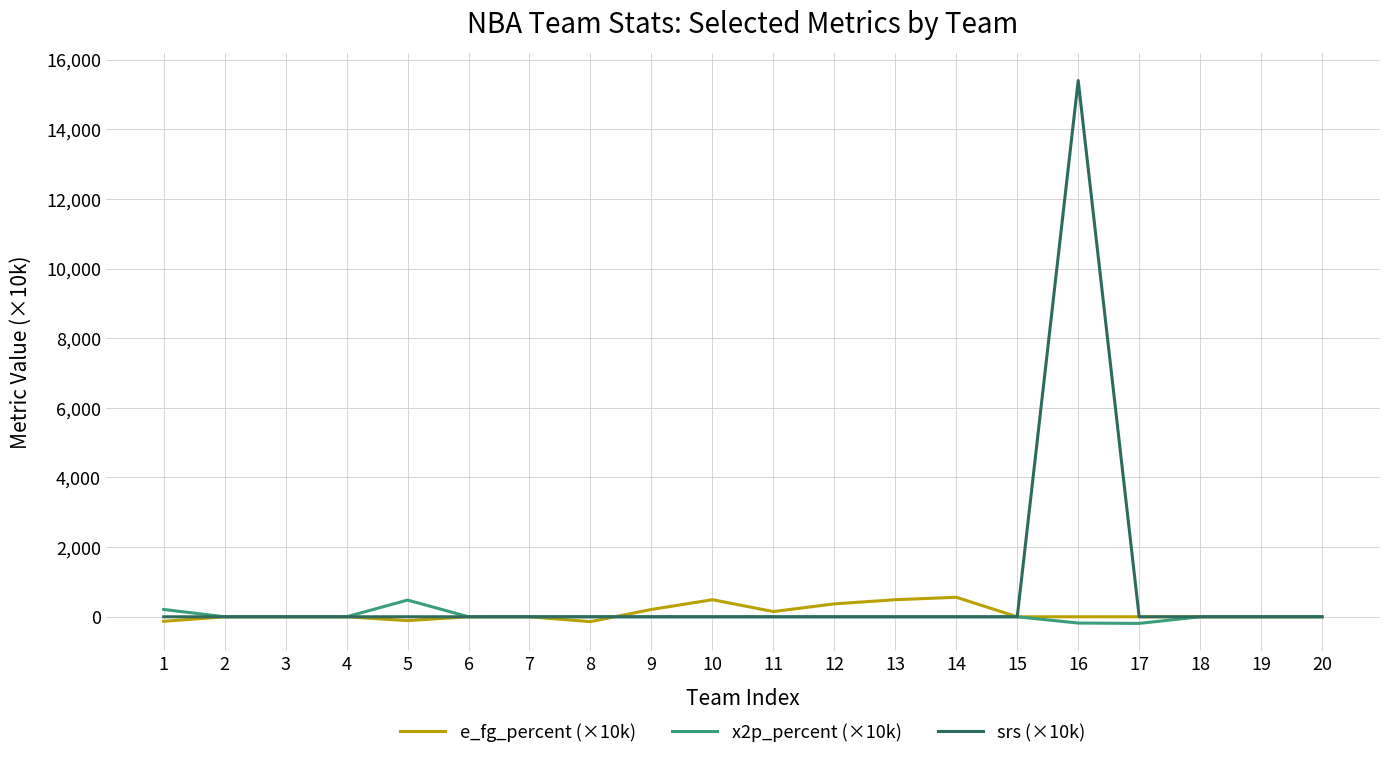

Which series has the widest spread of values?

srs (×10k)